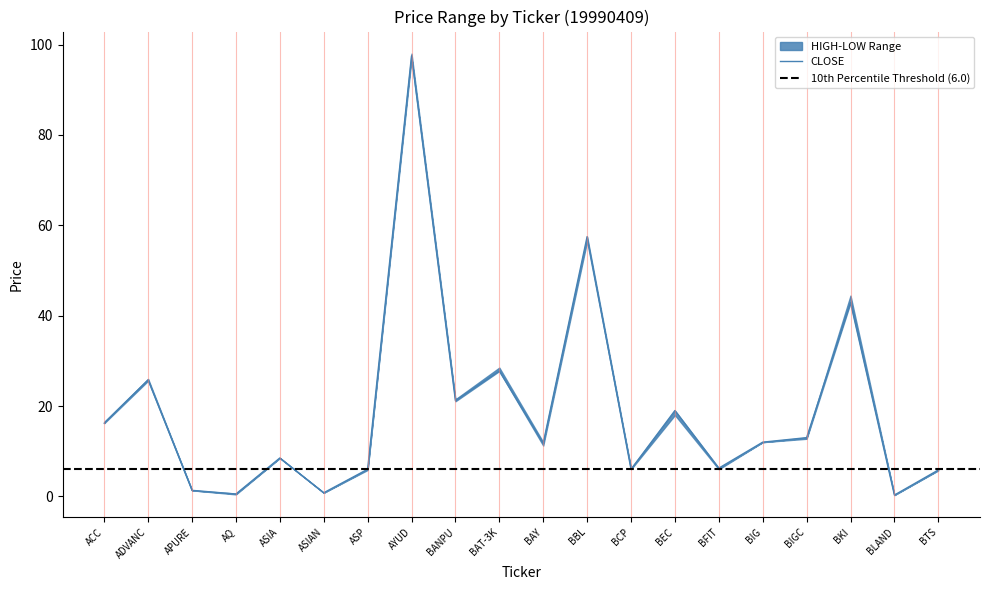

What is the difference between the HIGH values at BBL and BIGC?

44.5